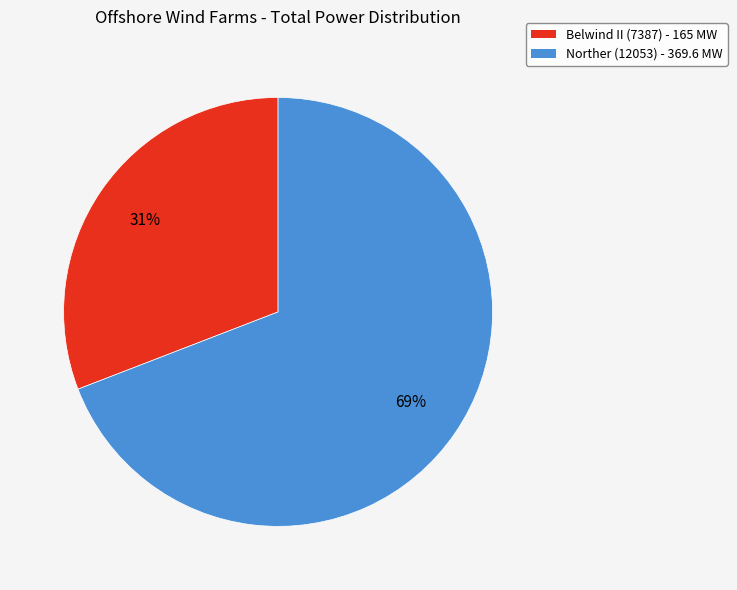

The Belwind II (7387) slice represents 31% of the pie. True or false?

True